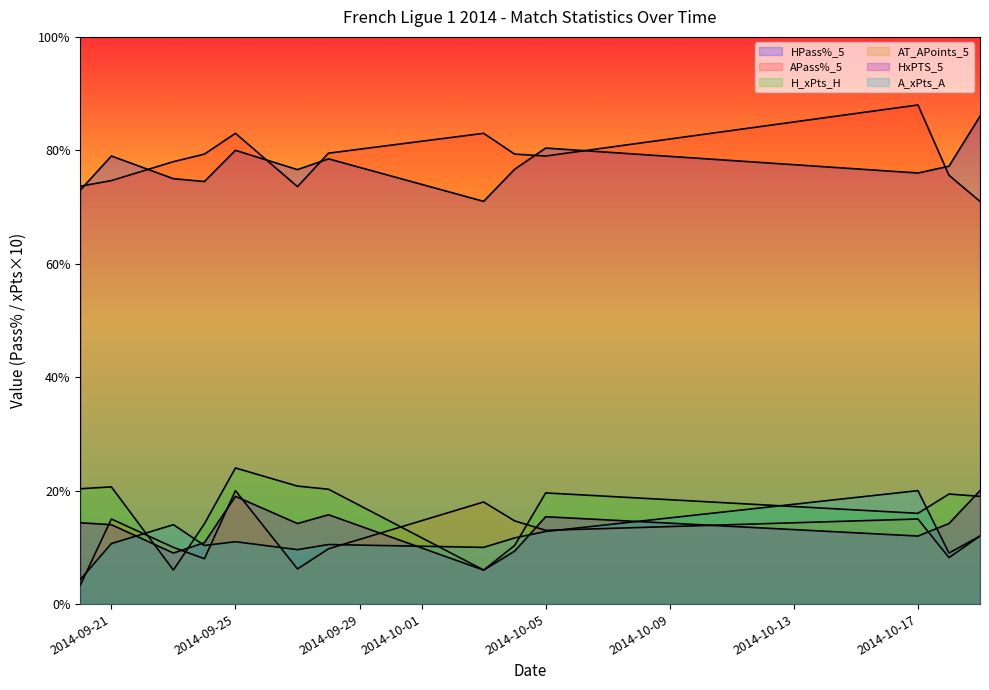

How many lines are shown in the chart?

6